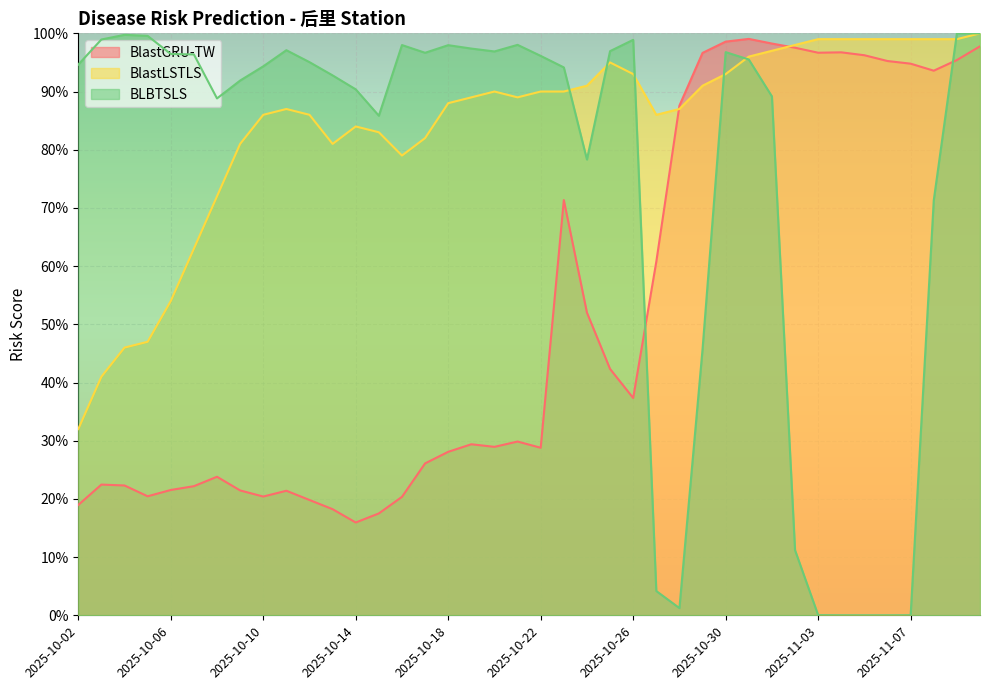

Reading left to right, list all the values displayed in this chart.

BlastGRU-TW: 2025-10-02=0.2	2025-10-03=0.2	2025-10-04=0.2	2025-10-05=0.2	2025-10-06=0.2	2025-10-07=0.2	2025-10-08=0.2	2025-10-09=0.2	2025-10-10=0.2	2025-10-11=0.2	2025-10-12=0.2	2025-10-13=0.2	2025-10-14=0.2	2025-10-15=0.2	2025-10-16=0.2	2025-10-17=0.3	2025-10-18=0.3	2025-10-19=0.3	2025-10-20=0.3	2025-10-21=0.3	2025-10-22=0.3	2025-10-23=0.7	2025-10-24=0.5	2025-10-25=0.4	2025-10-26=0.4	2025-10-27=0.6	2025-10-28=0.9	2025-10-29=1.0	2025-10-30=1.0	2025-10-31=1.0	2025-11-01=1.0	2025-11-02=1.0	2025-11-03=1.0	2025-11-04=1.0	2025-11-05=1.0	2025-11-06=1.0	2025-11-07=0.9	2025-11-08=0.9	2025-11-09=1.0	2025-11-10=1.0
BlastLSTLS: 2025-10-02=0.3	2025-10-03=0.4	2025-10-04=0.5	2025-10-05=0.5	2025-10-06=0.5	2025-10-07=0.6	2025-10-08=0.7	2025-10-09=0.8	2025-10-10=0.9	2025-10-11=0.9	2025-10-12=0.9	2025-10-13=0.8	2025-10-14=0.8	2025-10-15=0.8	2025-10-16=0.8	2025-10-17=0.8	2025-10-18=0.9	2025-10-19=0.9	2025-10-20=0.9	2025-10-21=0.9	2025-10-22=0.9	2025-10-23=0.9	2025-10-24=0.9	2025-10-25=0.9	2025-10-26=0.9	2025-10-27=0.9	2025-10-28=0.9	2025-10-29=0.9	2025-10-30=0.9	2025-10-31=1.0	2025-11-01=1.0	2025-11-02=1.0	2025-11-03=1.0	2025-11-04=1.0	2025-11-05=1.0	2025-11-06=1.0	2025-11-07=1.0	2025-11-08=1.0	2025-11-09=1.0	2025-11-10=1.0
BLBTSLS: 2025-10-02=0.9	2025-10-03=1.0	2025-10-04=1.0	2025-10-05=1.0	2025-10-06=1.0	2025-10-07=1.0	2025-10-08=0.9	2025-10-09=0.9	2025-10-10=0.9	2025-10-11=1.0	2025-10-12=1.0	2025-10-13=0.9	2025-10-14=0.9	2025-10-15=0.9	2025-10-16=1.0	2025-10-17=1.0	2025-10-18=1.0	2025-10-19=1.0	2025-10-20=1.0	2025-10-21=1.0	2025-10-22=1.0	2025-10-23=0.9	2025-10-24=0.8	2025-10-25=1.0	2025-10-26=1.0	2025-10-27=0.0	2025-10-28=0.0	2025-10-29=0.5	2025-10-30=1.0	2025-10-31=1.0	2025-11-01=0.9	2025-11-02=0.1	2025-11-03=0.0	2025-11-04=0.0	2025-11-05=0.0	2025-11-06=0.0	2025-11-07=0.0	2025-11-08=0.7	2025-11-09=1.0	2025-11-10=1.0